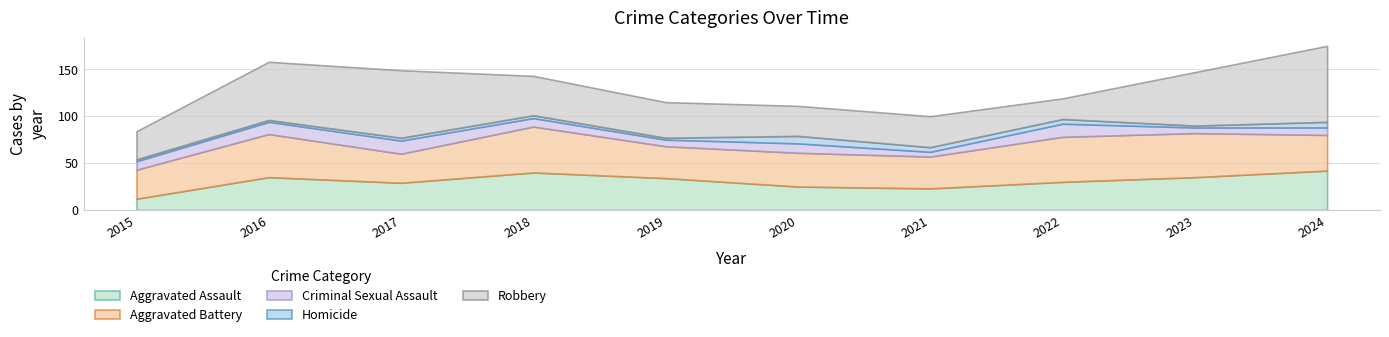

Where is the first local maximum for Aggravated Assault?

2016